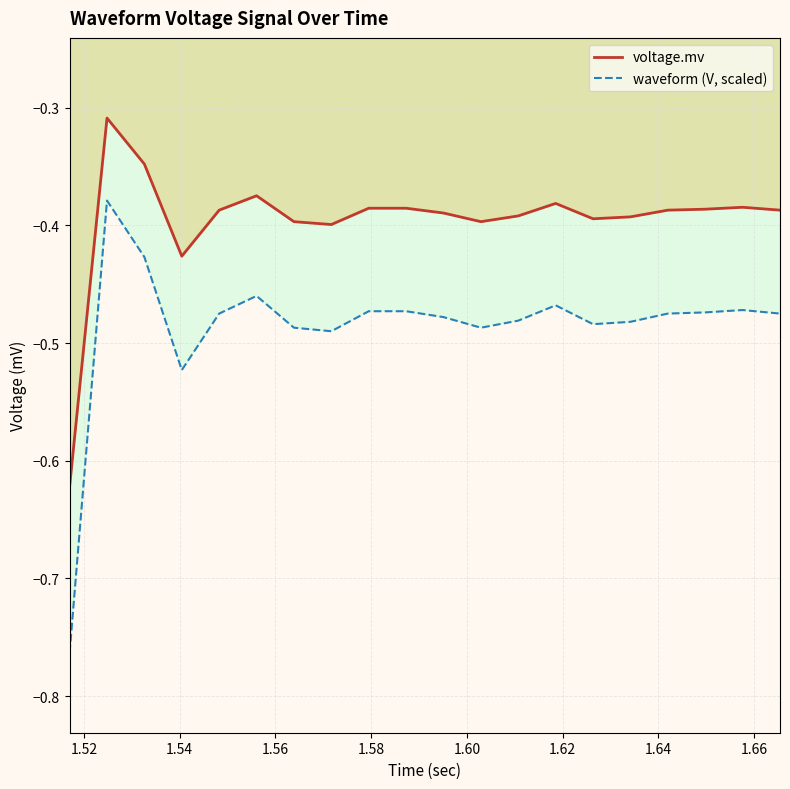

What is the greatest value displayed?

-0.3